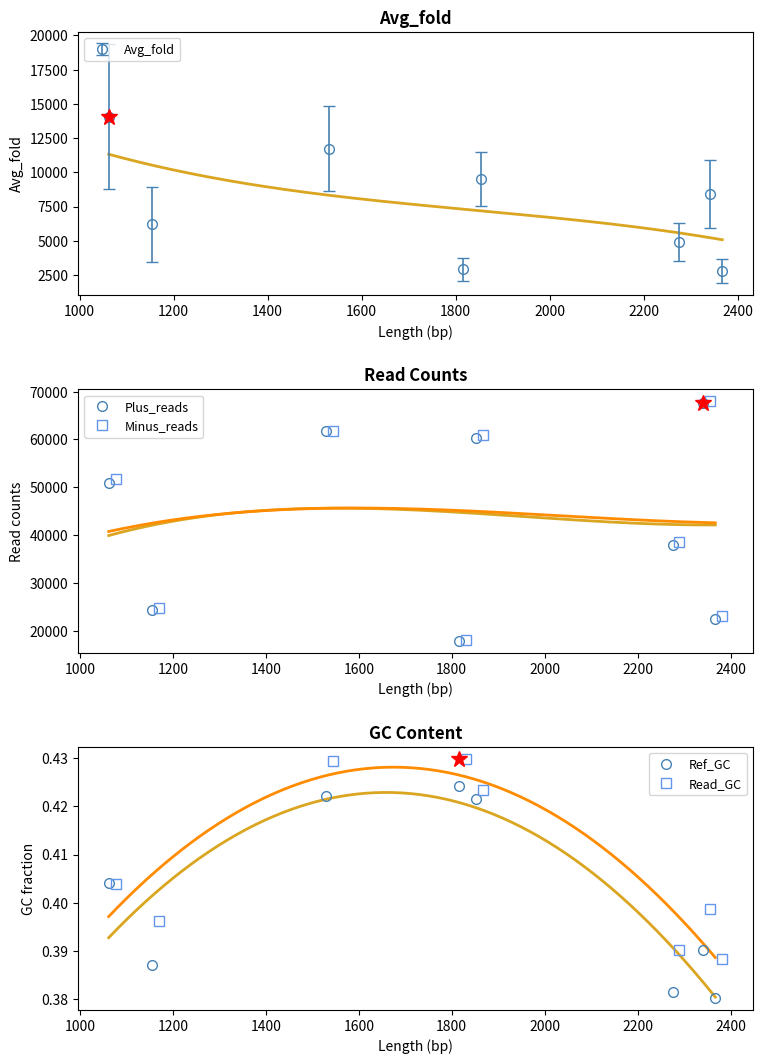

Rank the series at PB1 from highest to lowest value.

Minus_reads, Plus_reads, Avg_fold